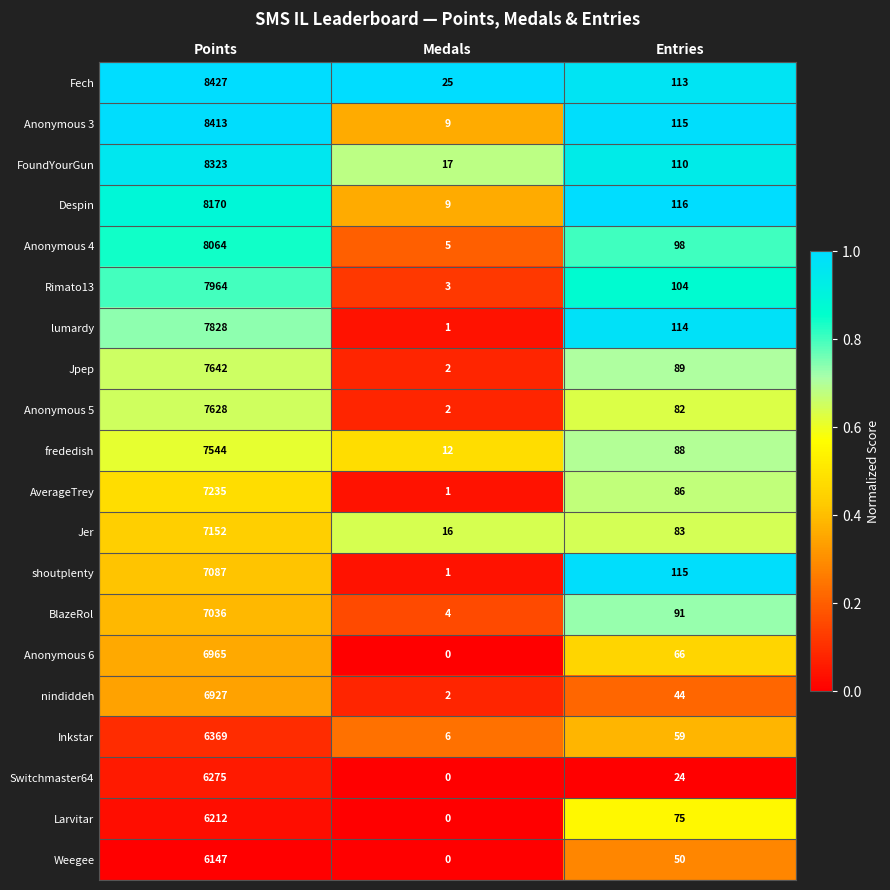

Is the value of frededish at Medals greater than the value of Anonymous 5 at Points?

No